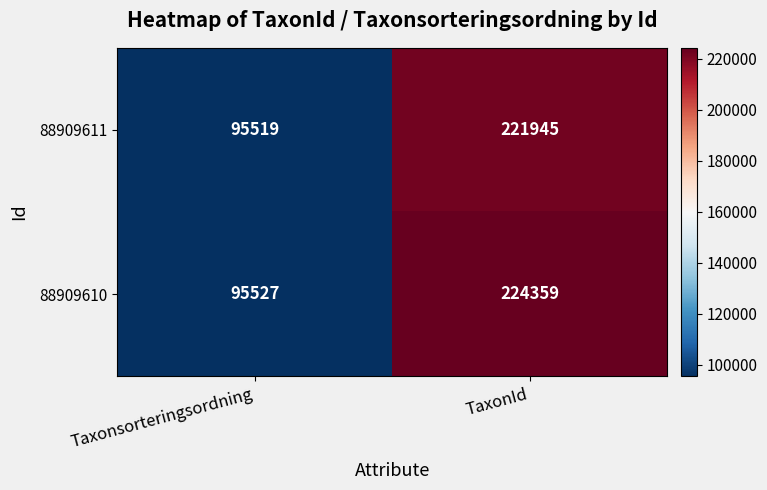

What is the approximate value of 88909610 at TaxonId, to the nearest 100?

224400